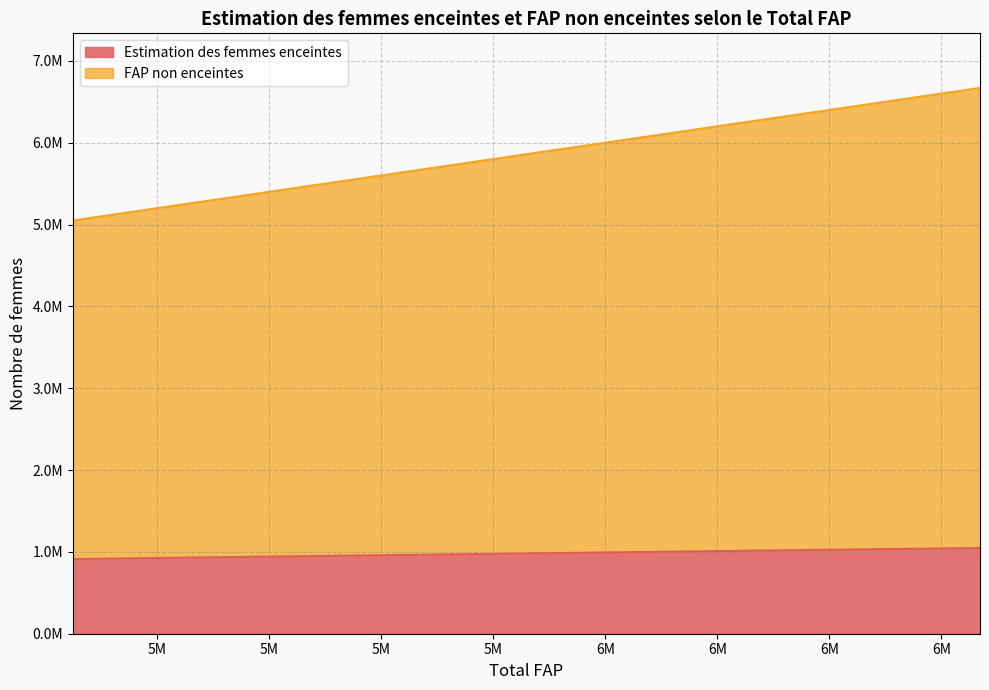

Is the value of FAP non enceintes at 6102000 greater than the value of Estimation des femmes enceintes at 5741000?

Yes